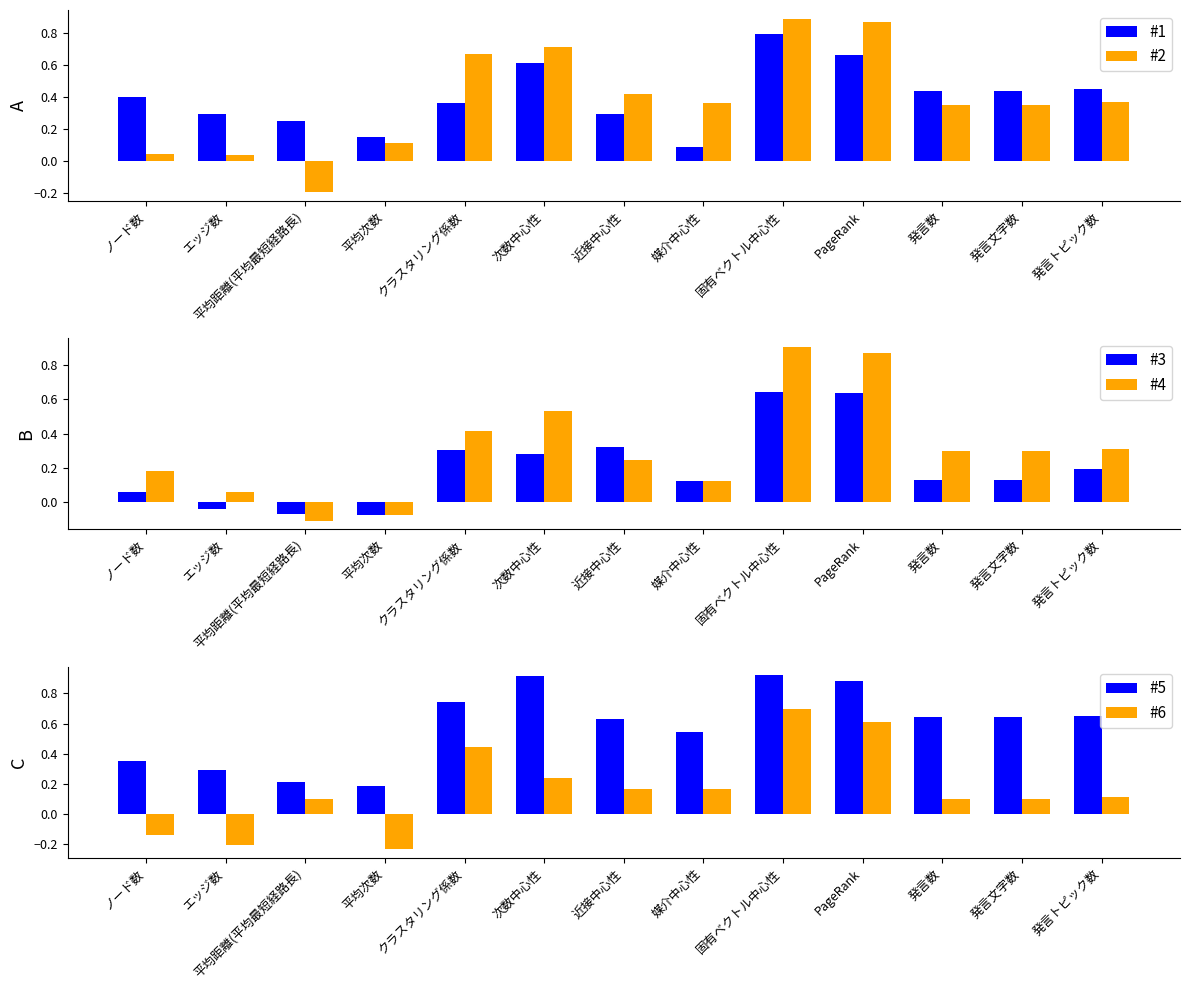

What is the spread (max minus min) of values at 発言数?

0.5